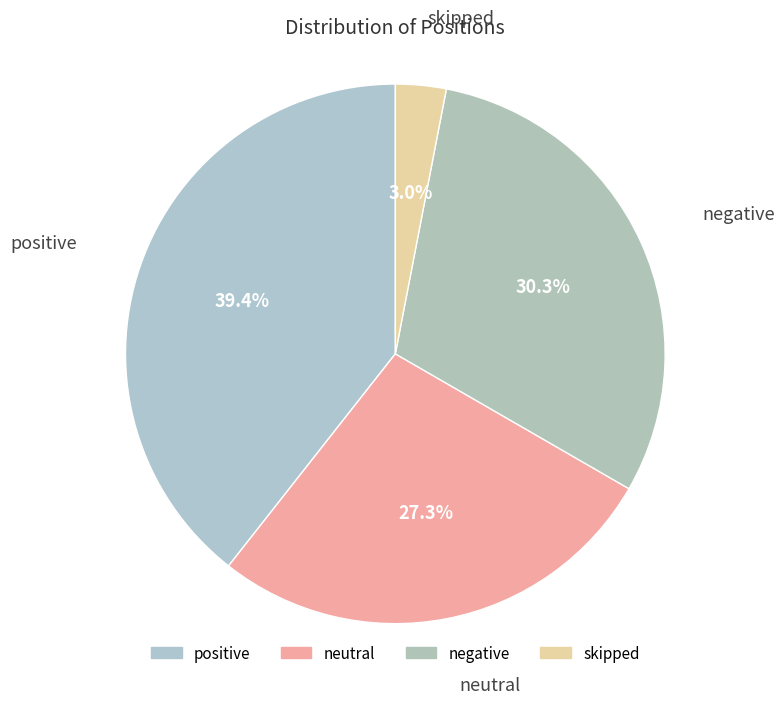

What percentage is the neutral slice, to the nearest percent?

27%